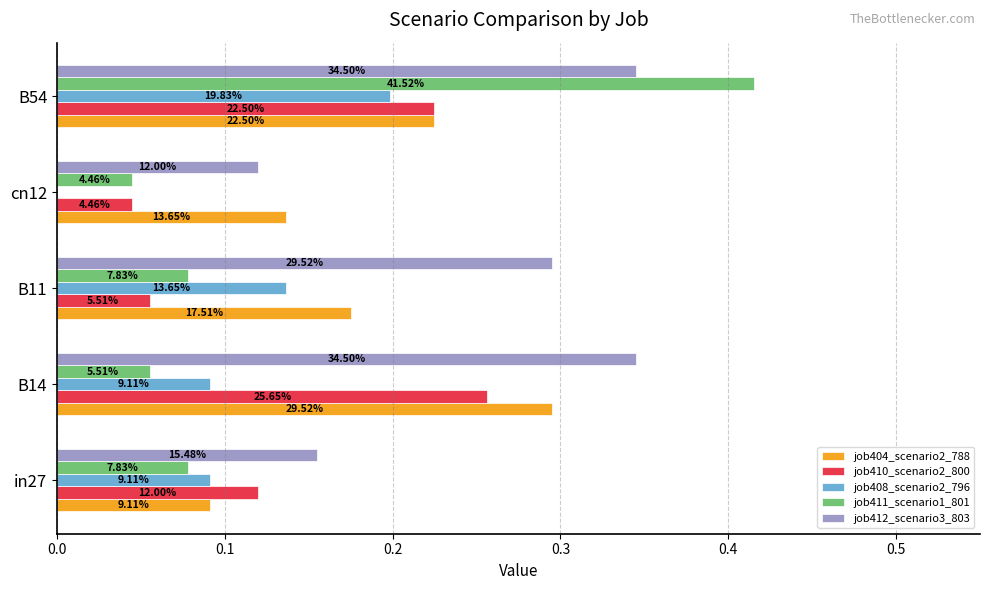

What are all the series names shown in the legend?

job404_scenario2_788, job410_scenario2_800, job408_scenario2_796, job411_scenario1_801, job412_scenario3_803